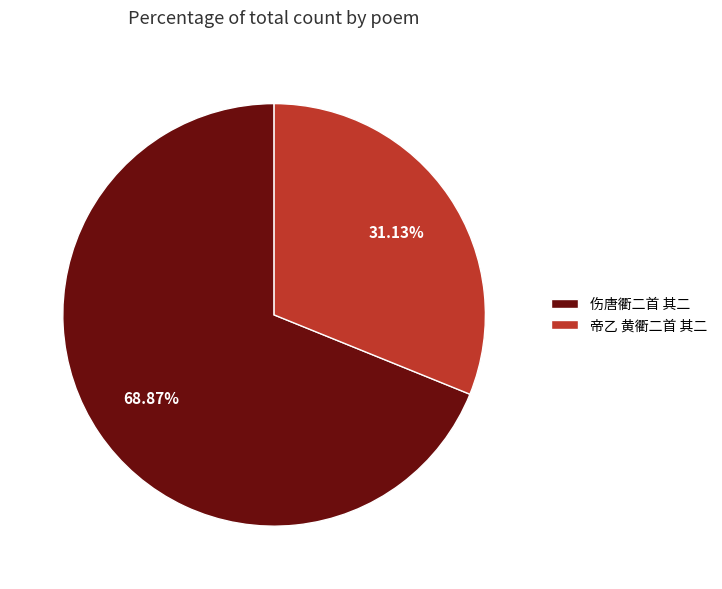

Which has a higher value, 帝乙 黄衢二首 其二 or 伤唐衢二首 其二?

伤唐衢二首 其二